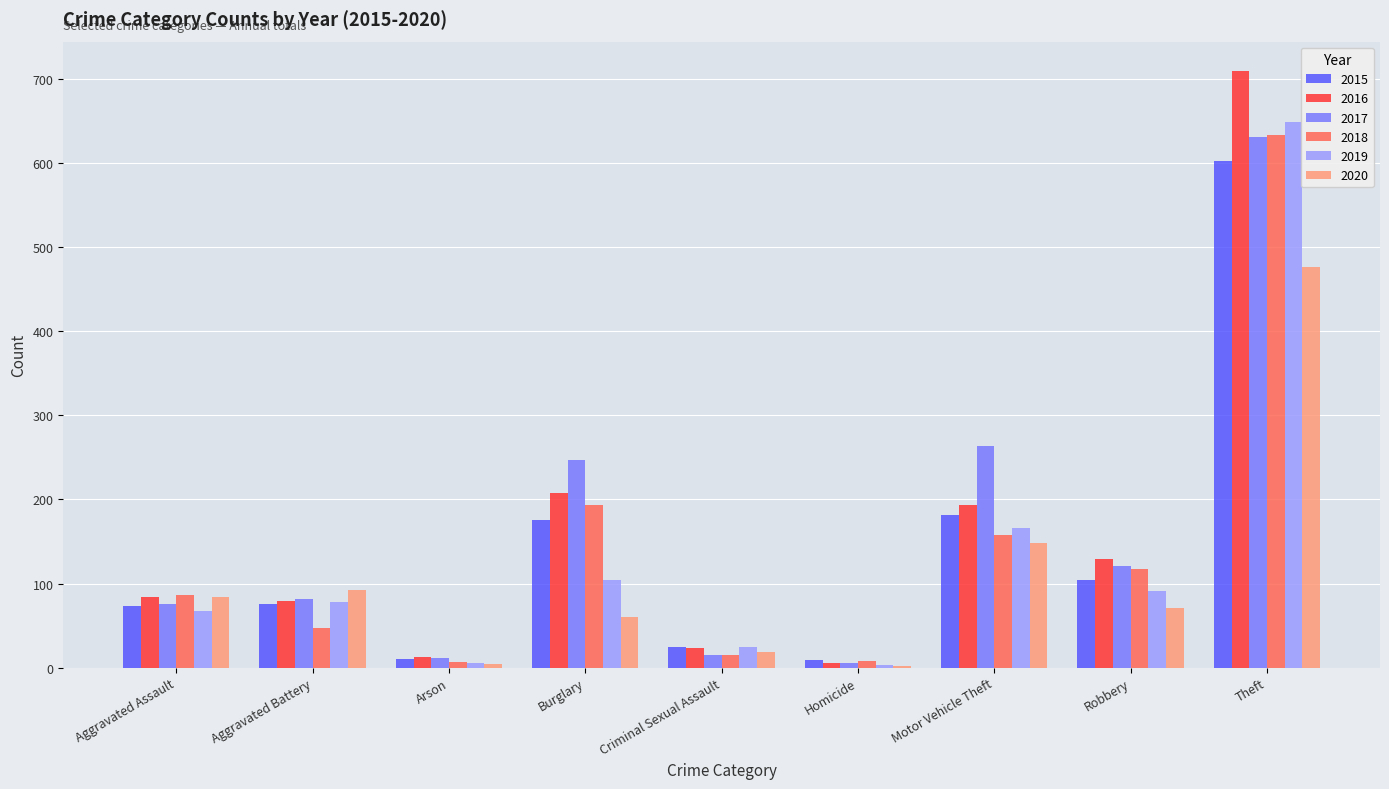

What is the total value across all series at Homicide?

33